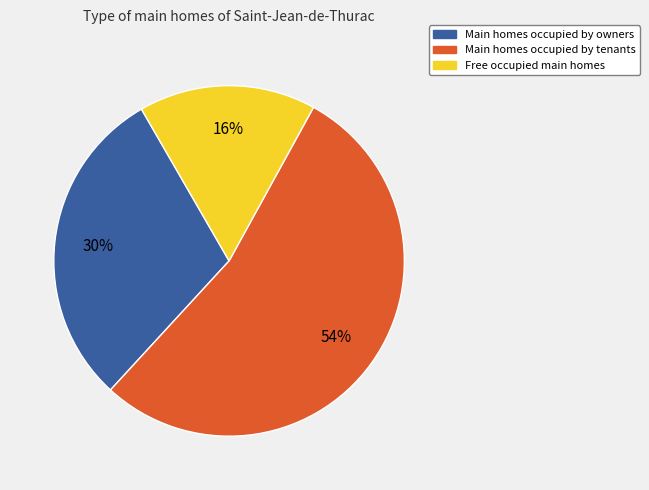

Which has a higher value, Free occupied main homes or Main homes occupied by owners?

Main homes occupied by owners